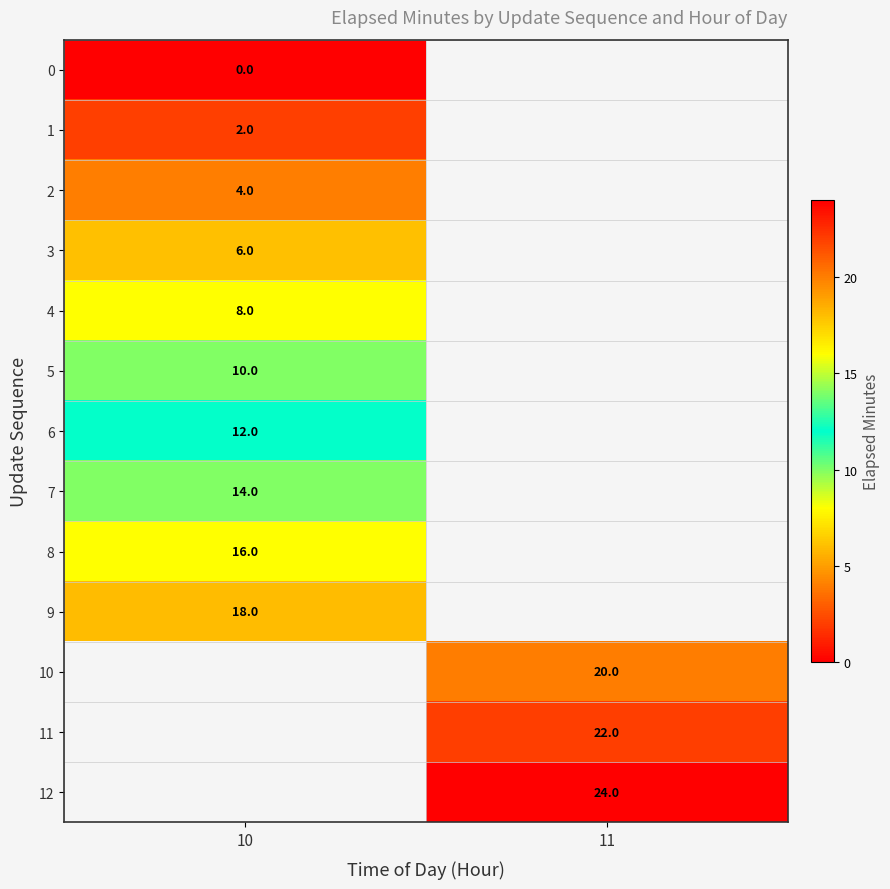

Which category has the lowest value across all series?

10